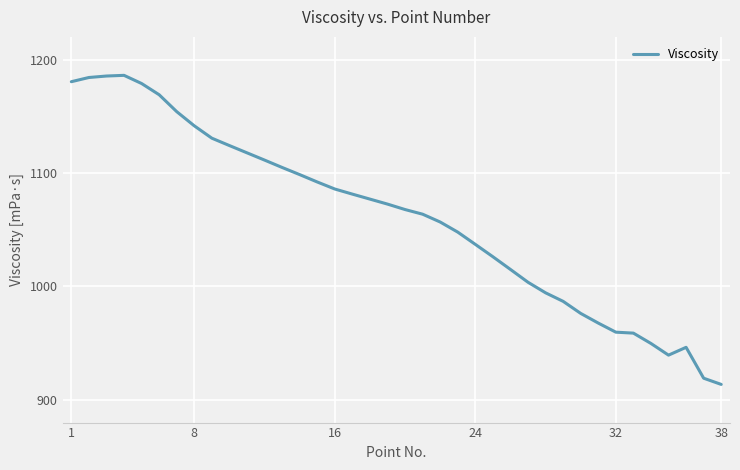

What is the maximum value shown in the chart?

1186.1